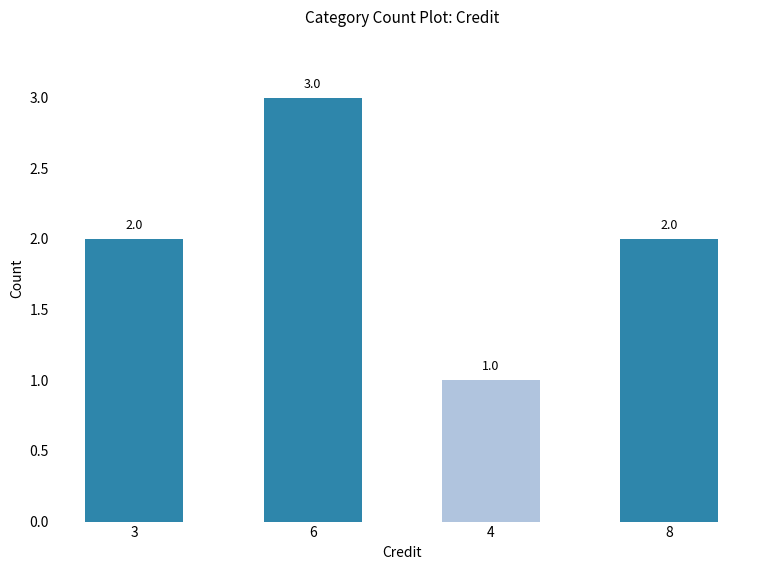

How many bars are there in total?

4